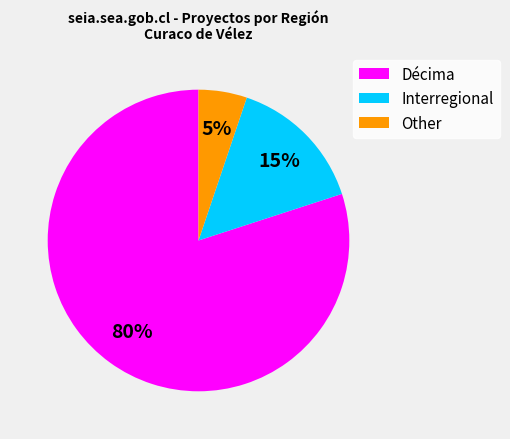

Does Décima represent more than half of the total?

Yes